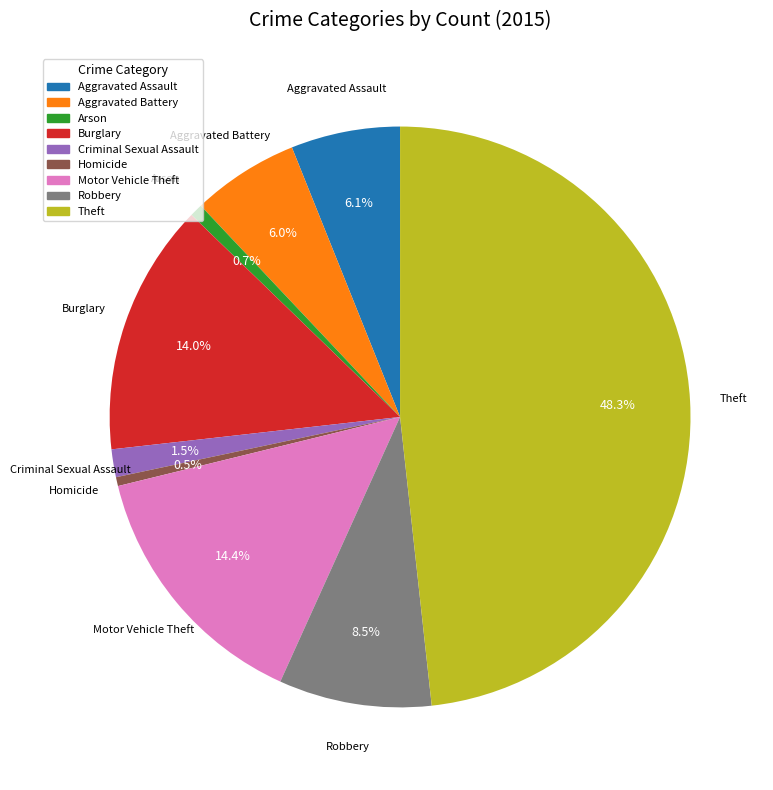

What is the largest slice in the pie chart?

Theft